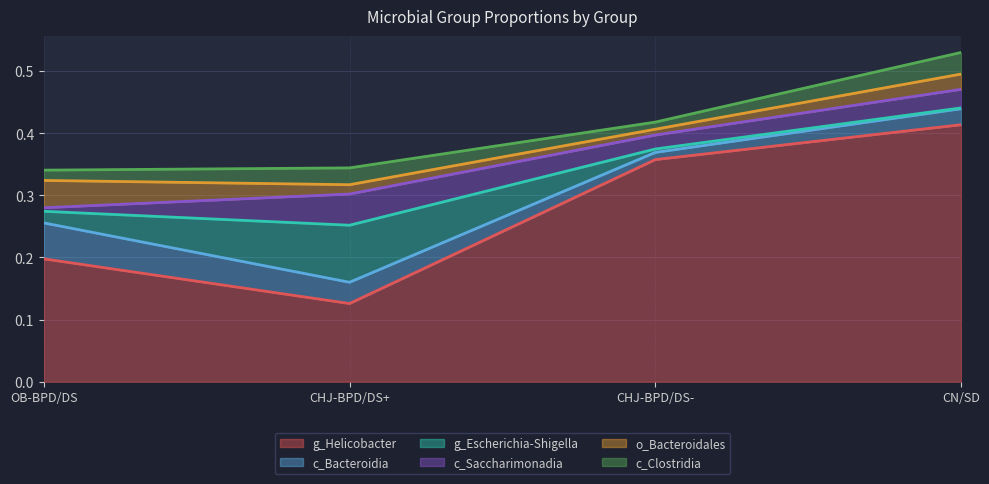

Does the chart have visible grid lines?

Yes